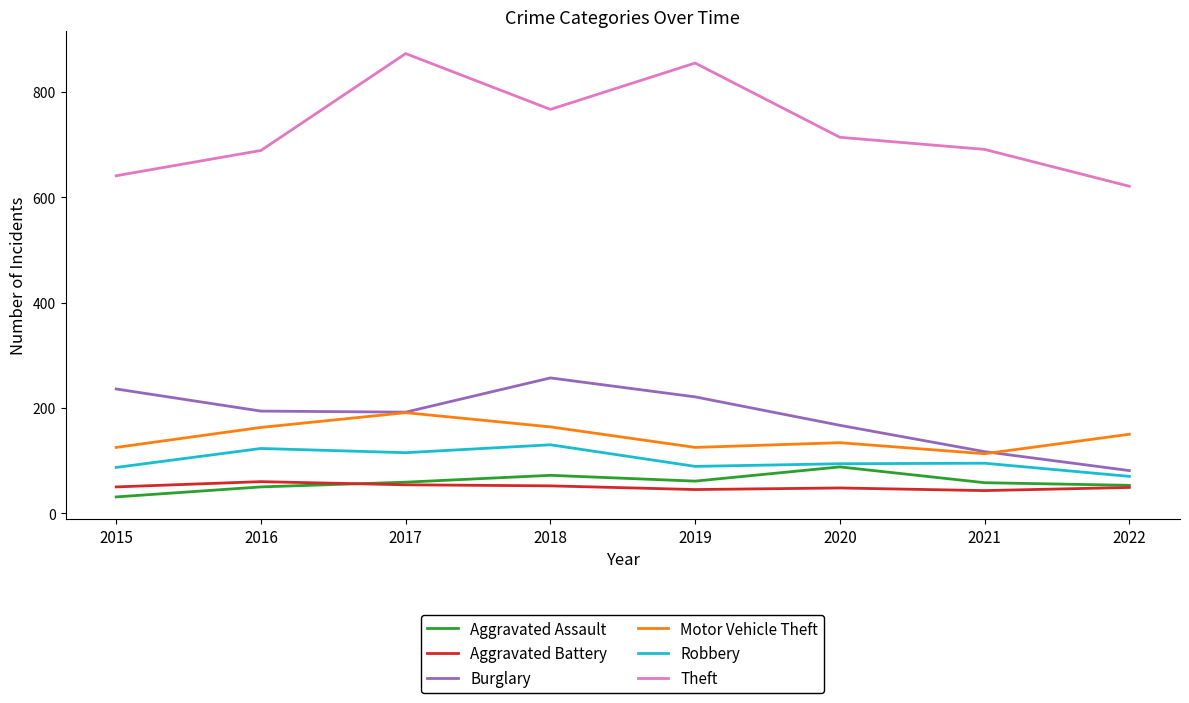

How many categories are shown in the chart?

8